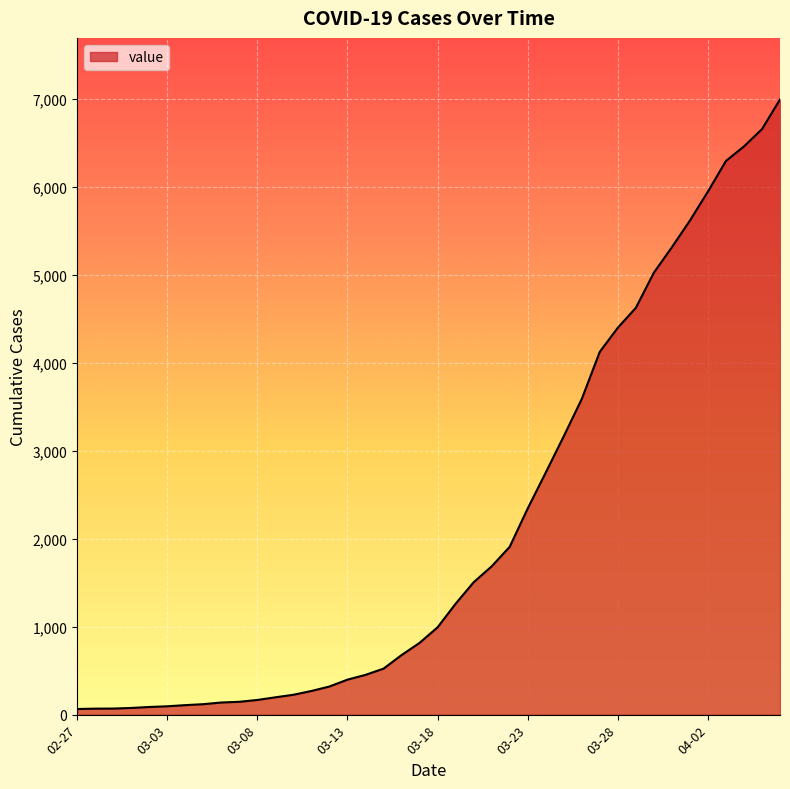

What is the difference between the maximum and minimum values?

6931